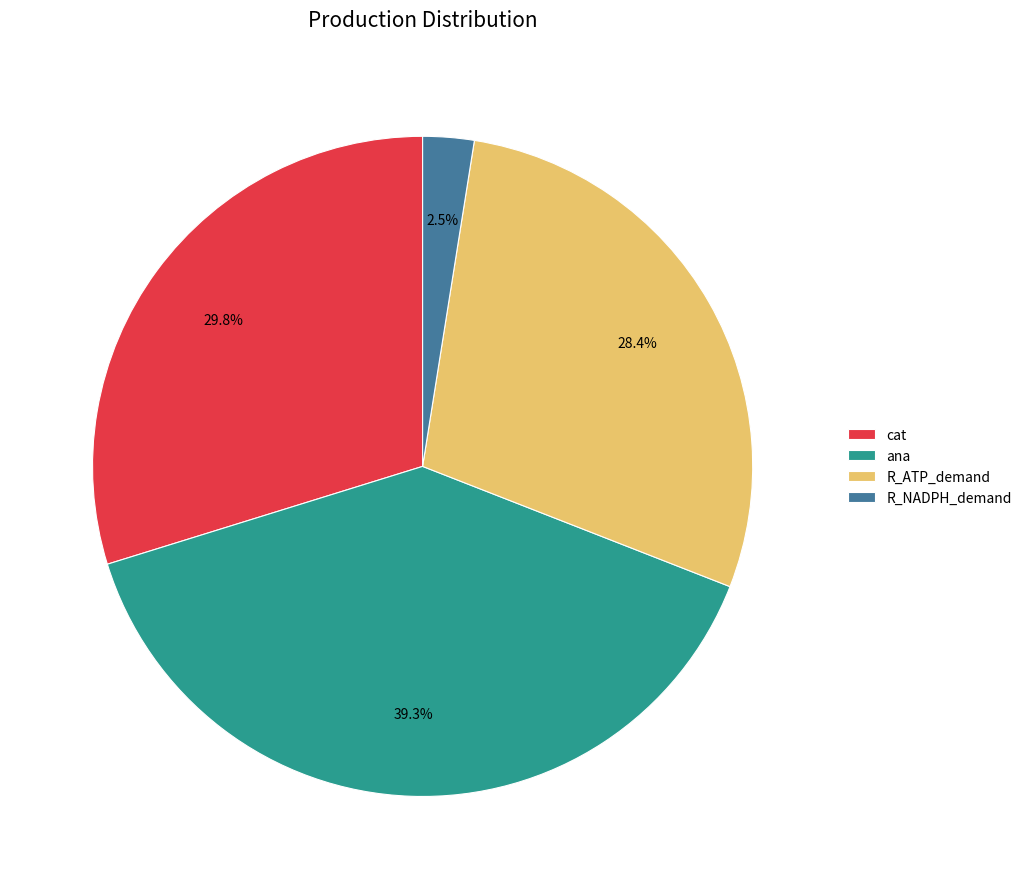

To the nearest percent, what is the difference between the largest and smallest slice percentages?

37%